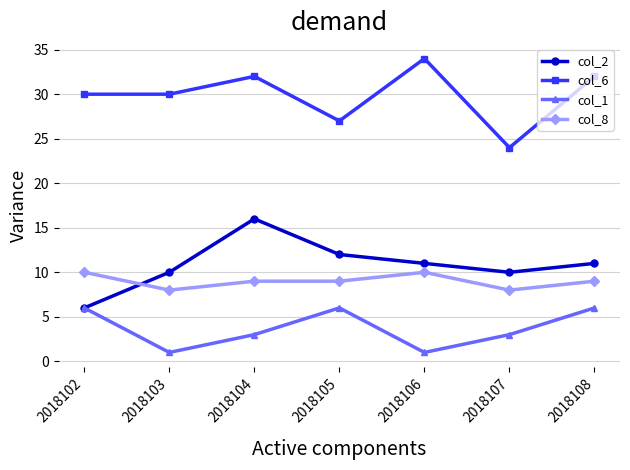

Is this an area chart (filled region under the line)?

No